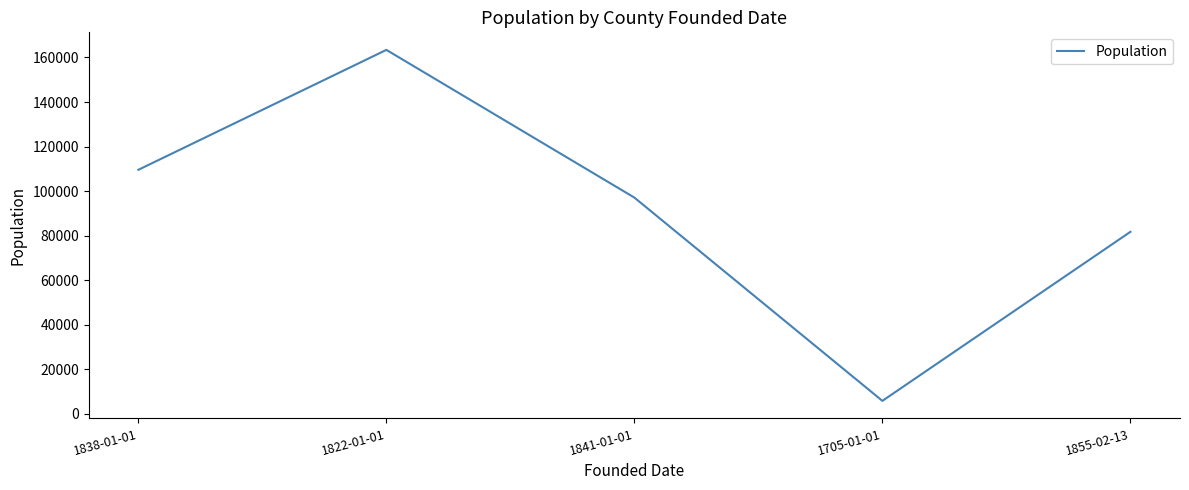

At which label is the value closest to 84570?

1855-02-13